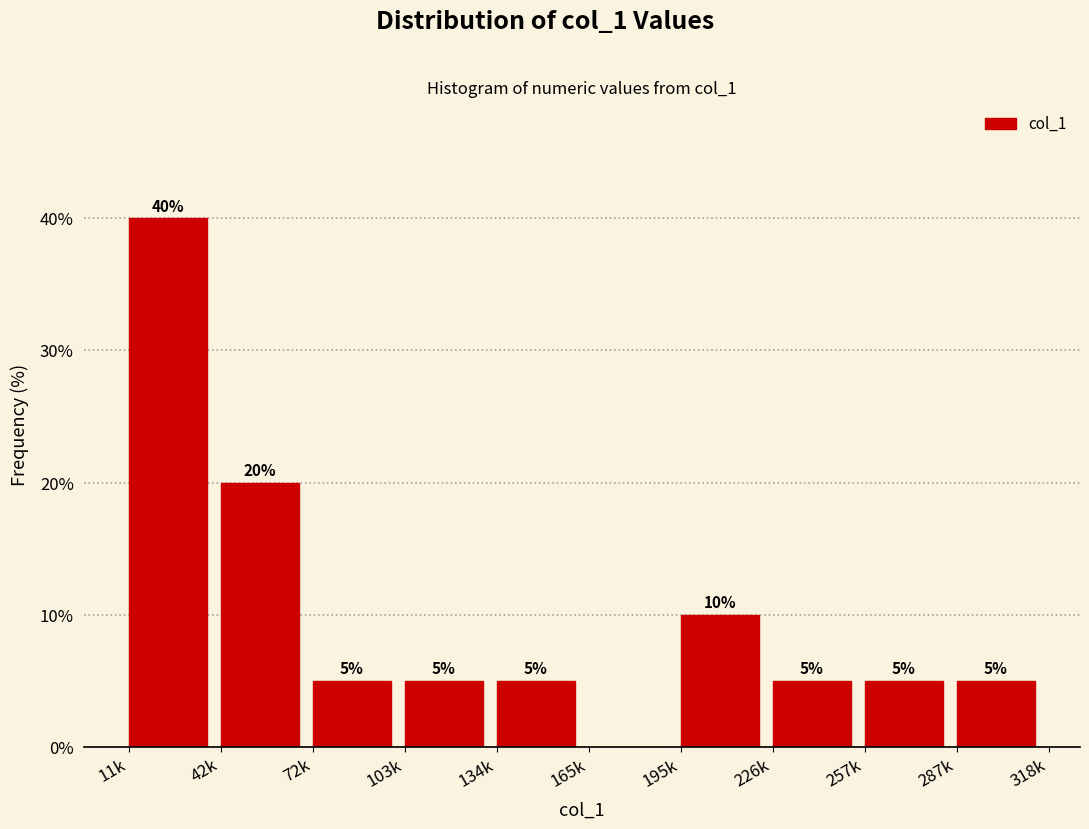

Reading right to left, list all the values displayed in this chart.

287k=5	257k=5	226k=5	195k=10	165k=0	134k=5	103k=5	72k=5	42k=20	11k=40